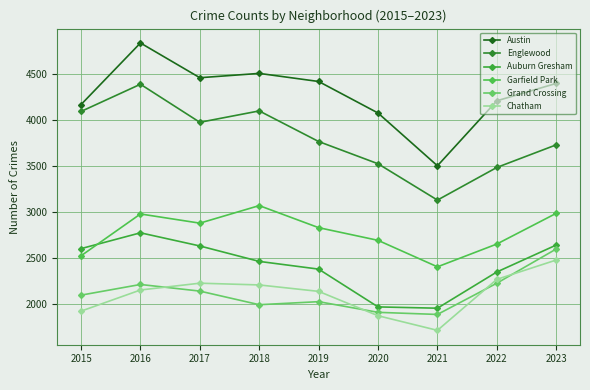

What is the difference between the highest and lowest values at 2015?

2247